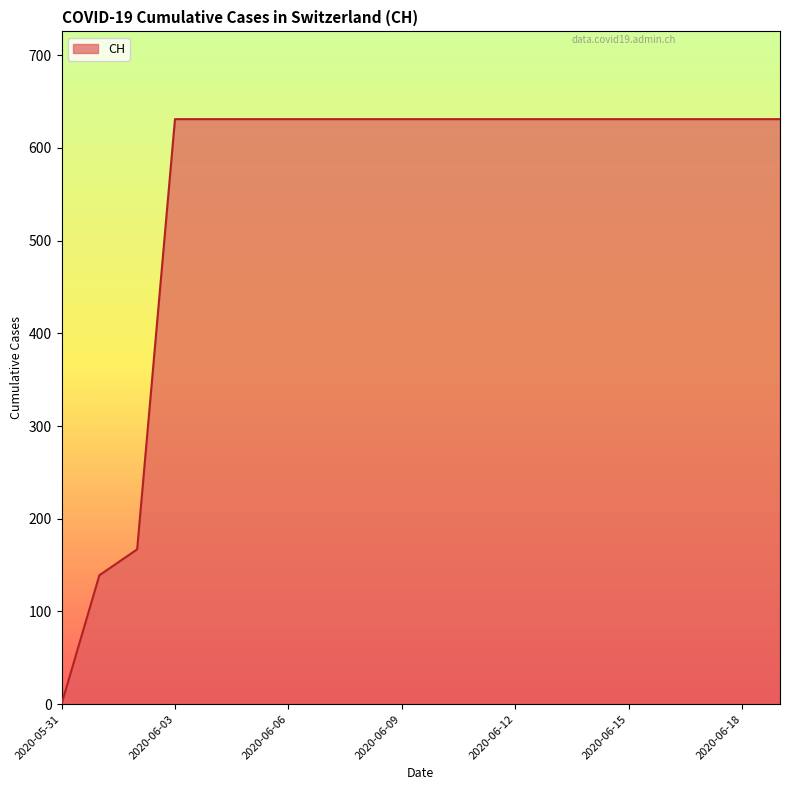

What is the greatest value displayed?

631